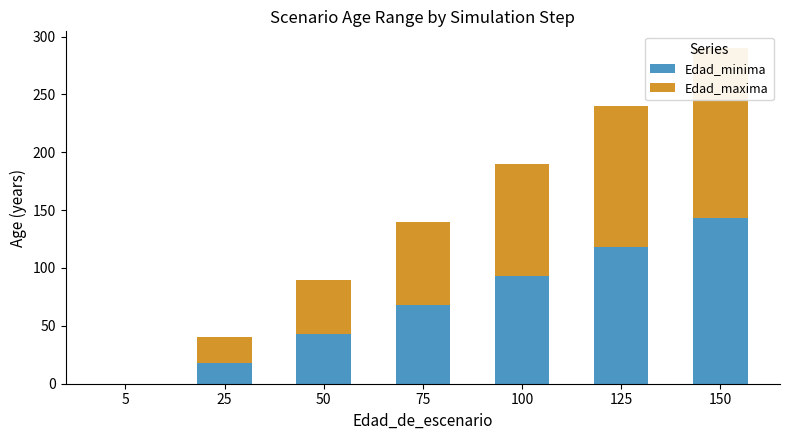

What is the approximate value of Edad_maxima at 75, to the nearest 5?

70